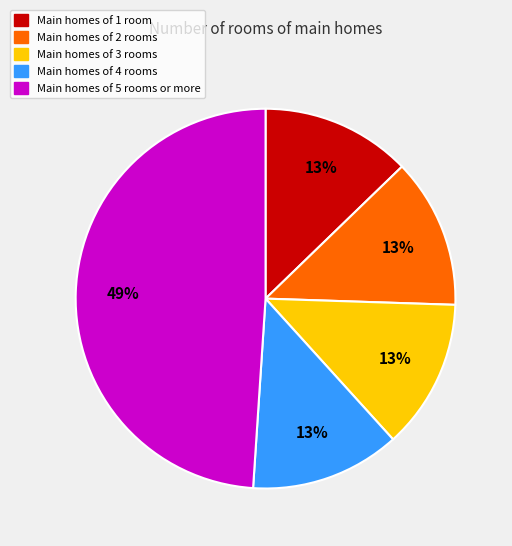

To the nearest percent, what is the average slice percentage?

20%